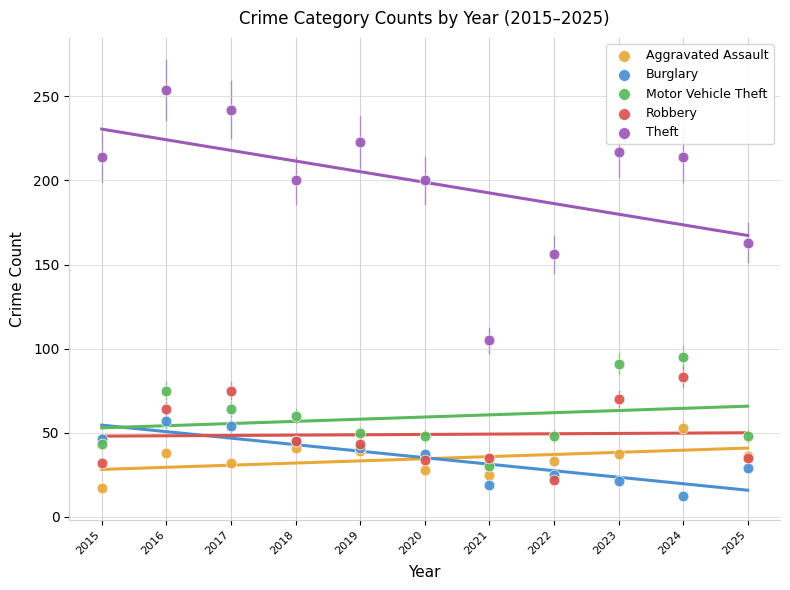

What are all the series names shown in the legend?

Aggravated Assault, Burglary, Motor Vehicle Theft, Robbery, Theft